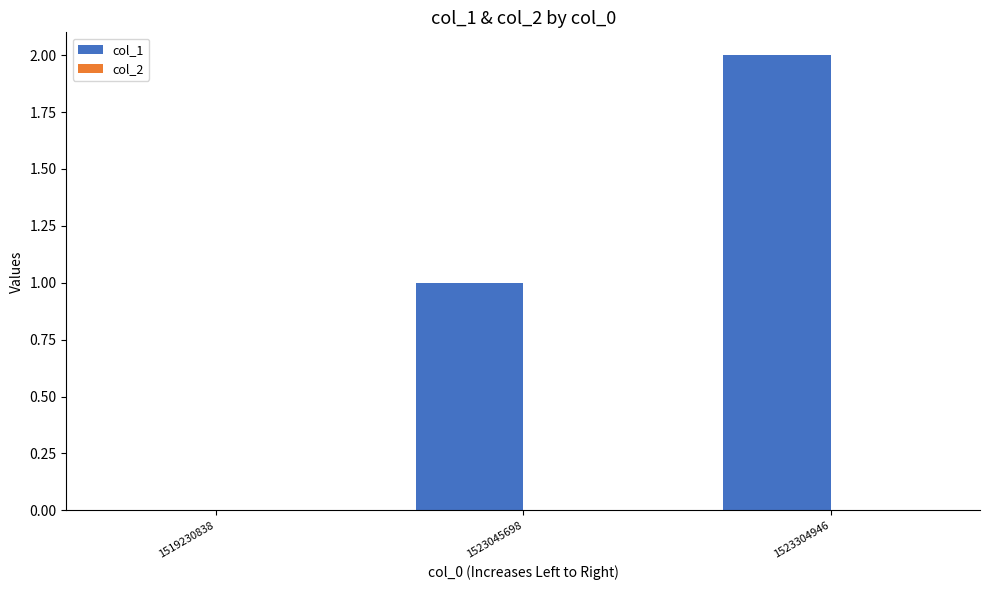

The chart shows a value of 0 at 1523045698. True or false?

False